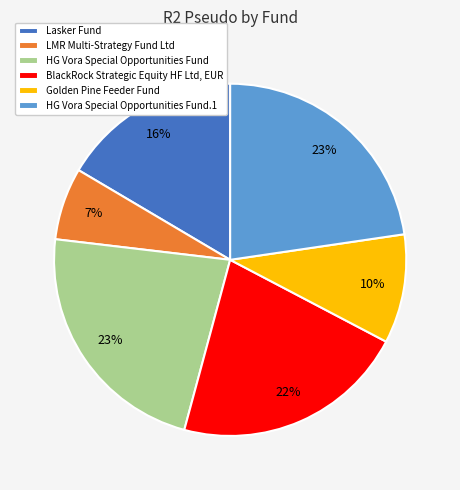

What percentage is the Lasker Fund slice, to the nearest percent?

16%